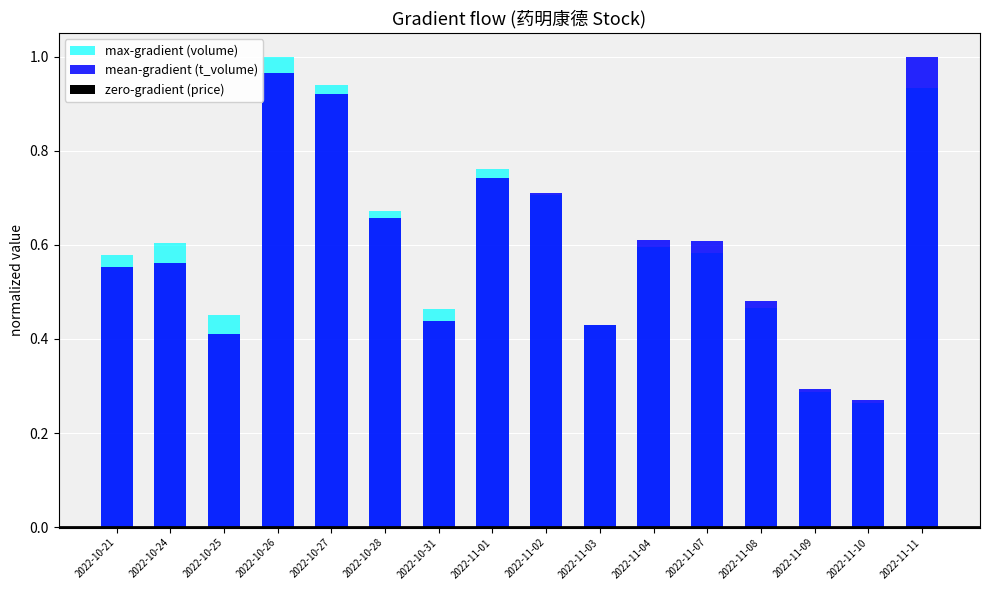

What are all the series names shown in the legend?

max-gradient (volume), mean-gradient (t_volume), zero-gradient (price)